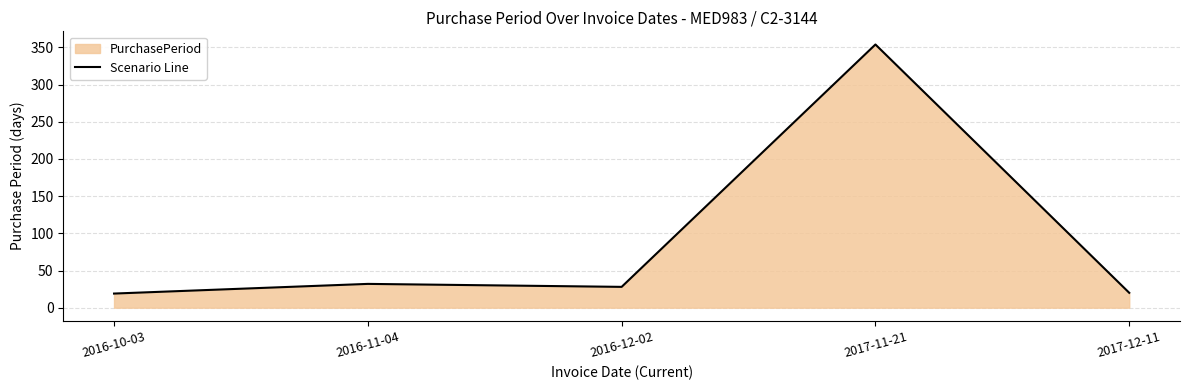

At which category does the chart reach its minimum across all series?

2016-10-03